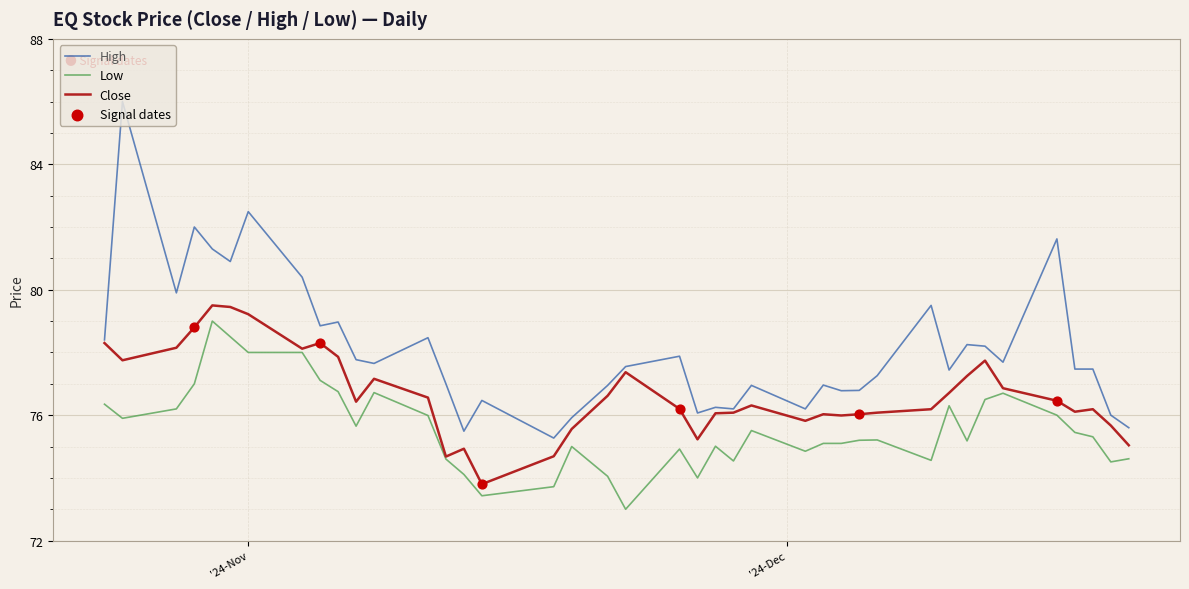

Which series has the widest spread of values?

High